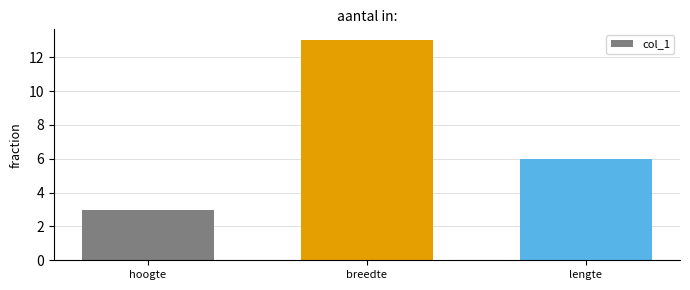

How many data points are less than 6?

1